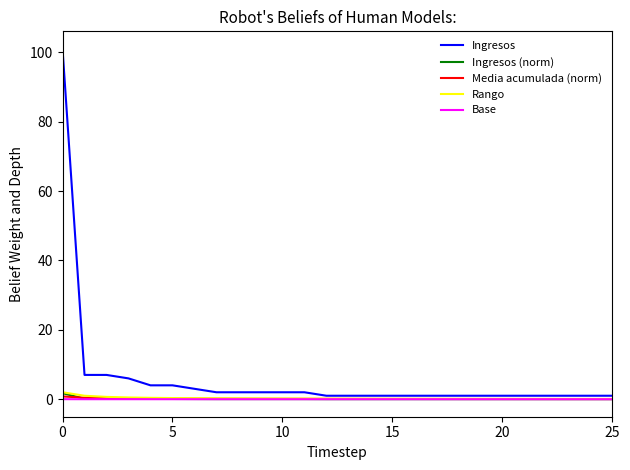

What are all the series names shown in the legend?

Ingresos, Ingresos (norm), Media acumulada (norm), Rango, Base